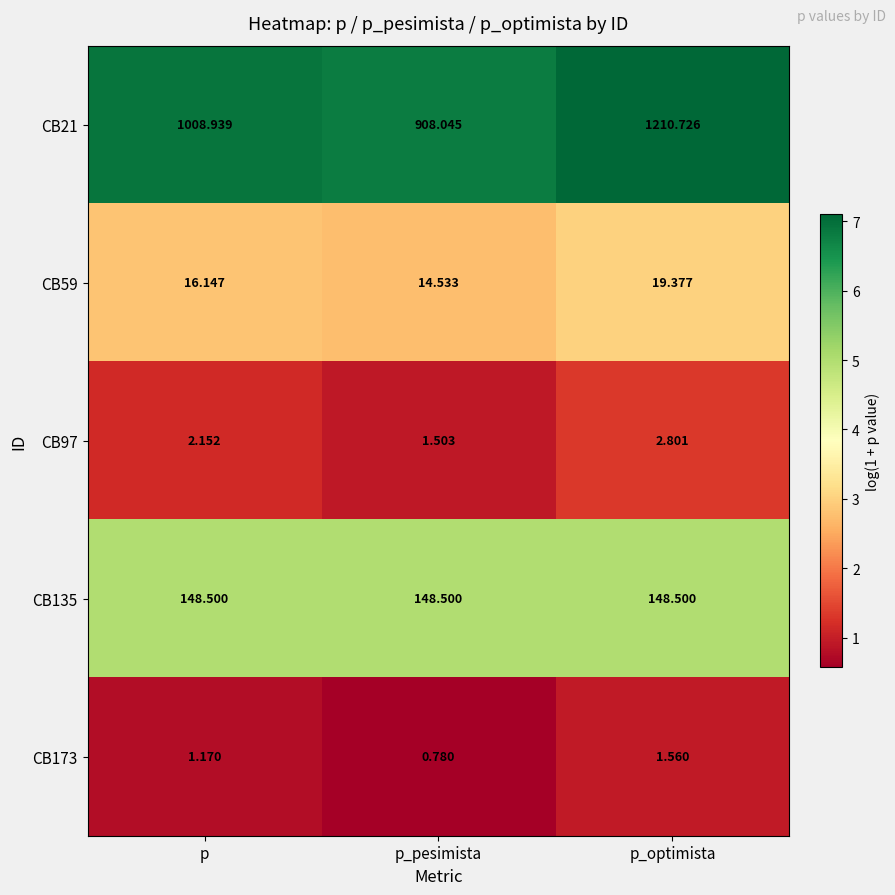

Which label corresponds to the largest value in the chart?

p_optimista